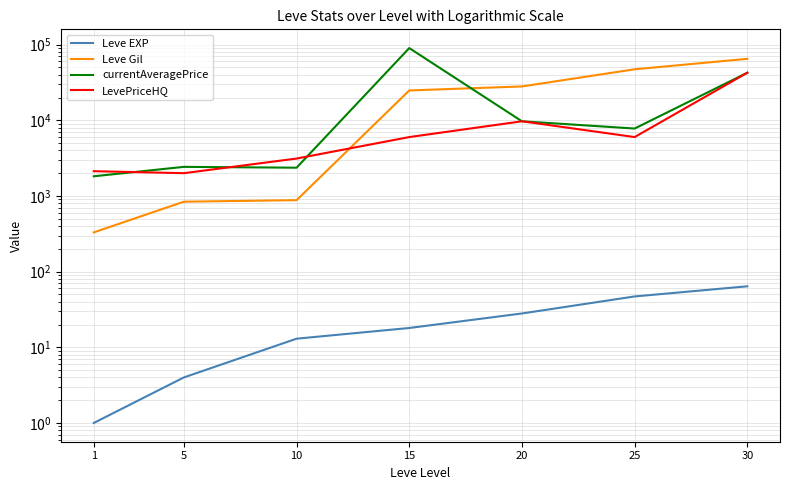

What is the total value across all series at 5?

5268